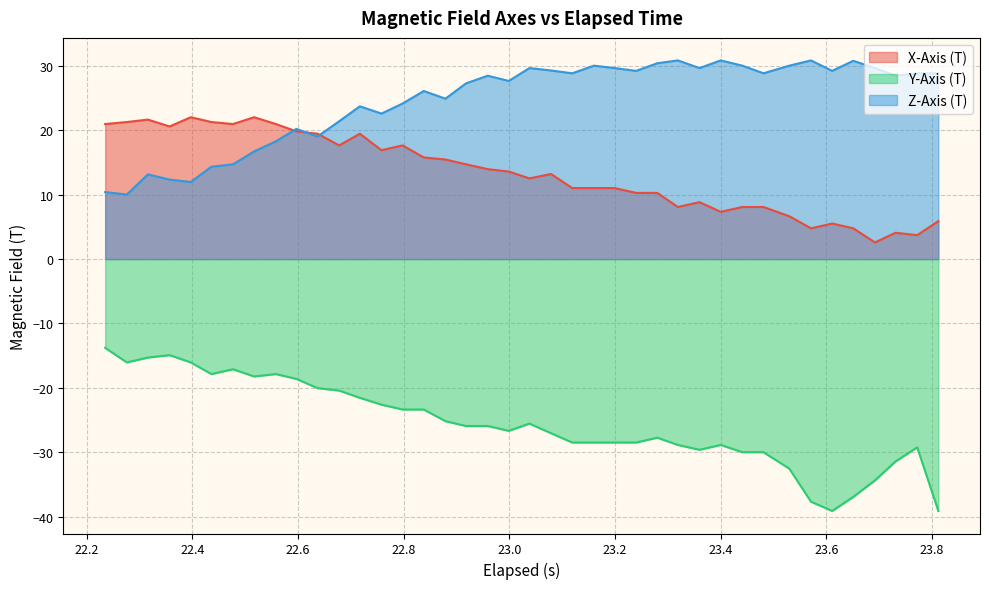

What is the highest value of the Y-Axis (T) series?

-13.8